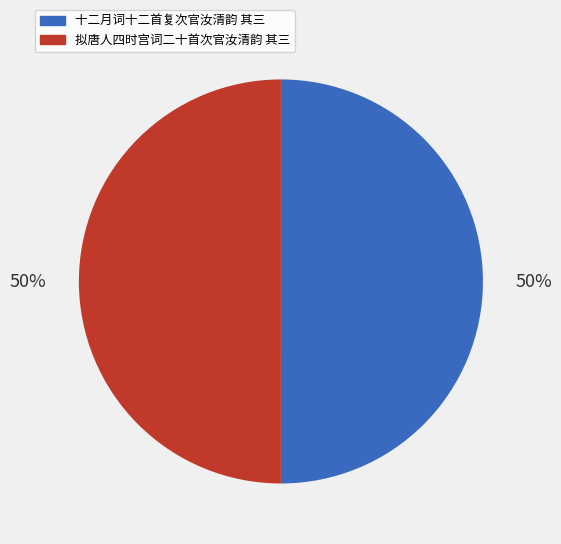

To the nearest percent, what portion does 拟唐人四时宫词二十首次官汝清韵 其三 represent?

50%